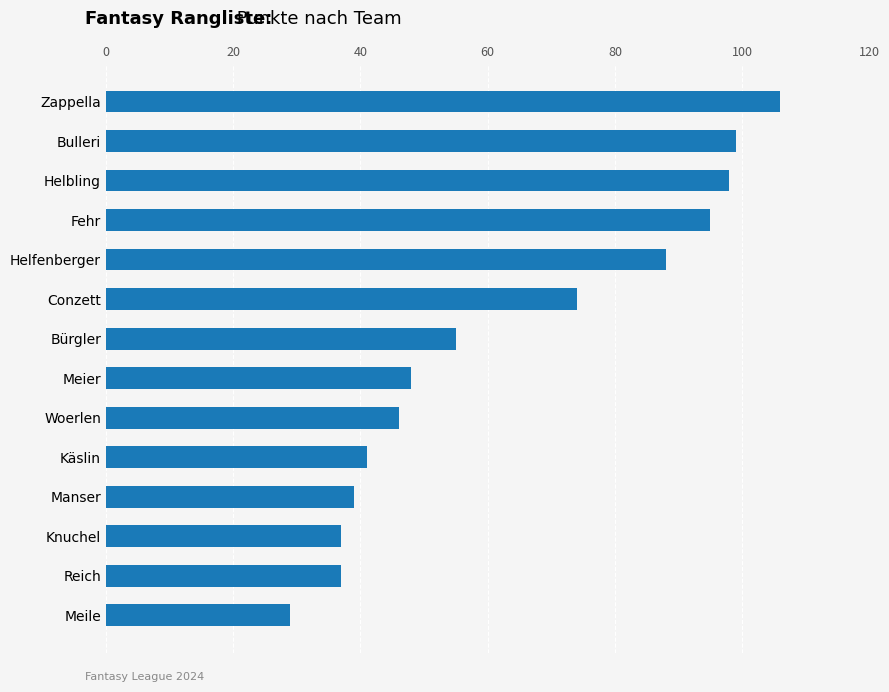

What is the difference between the maximum and minimum values?

77